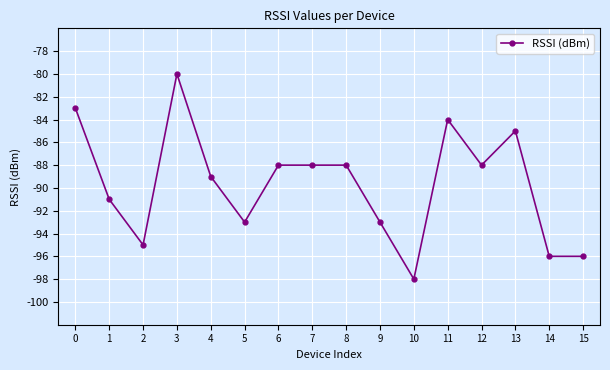

At which category does the data reach its first local peak?

3